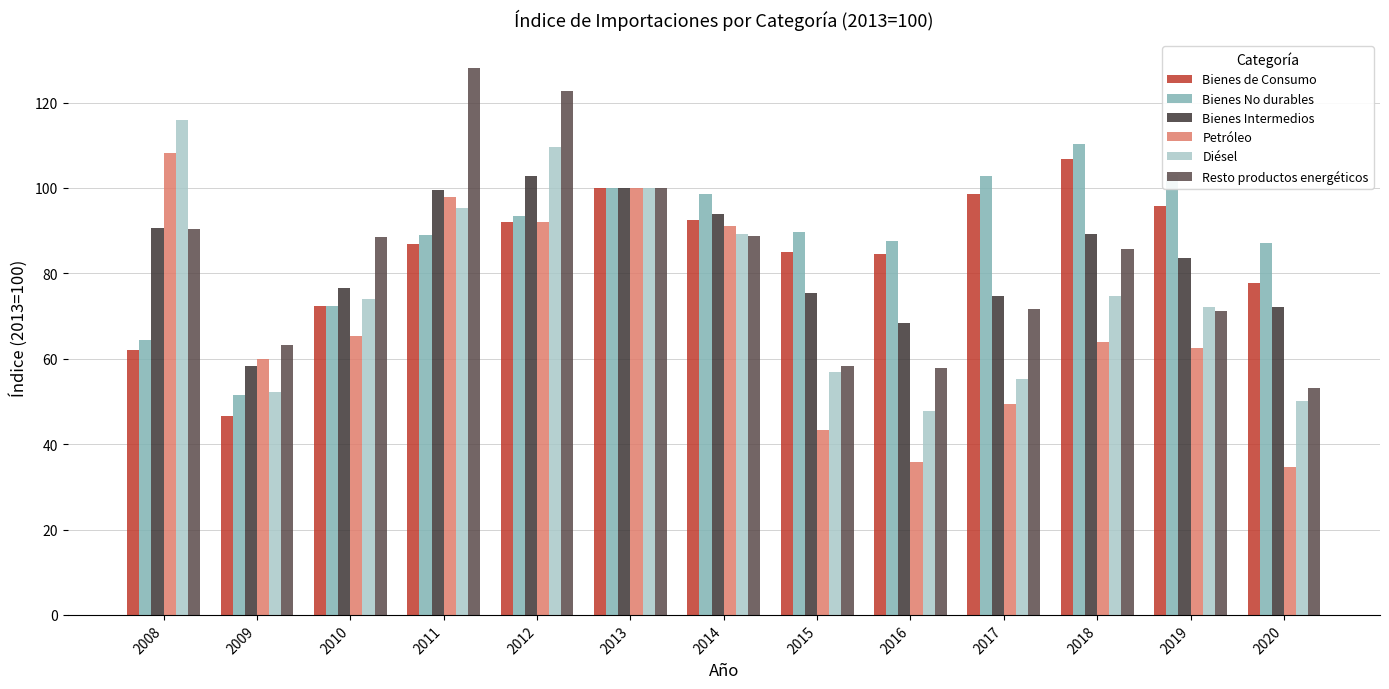

What is the spread (max minus min) of values at 2016?

51.7